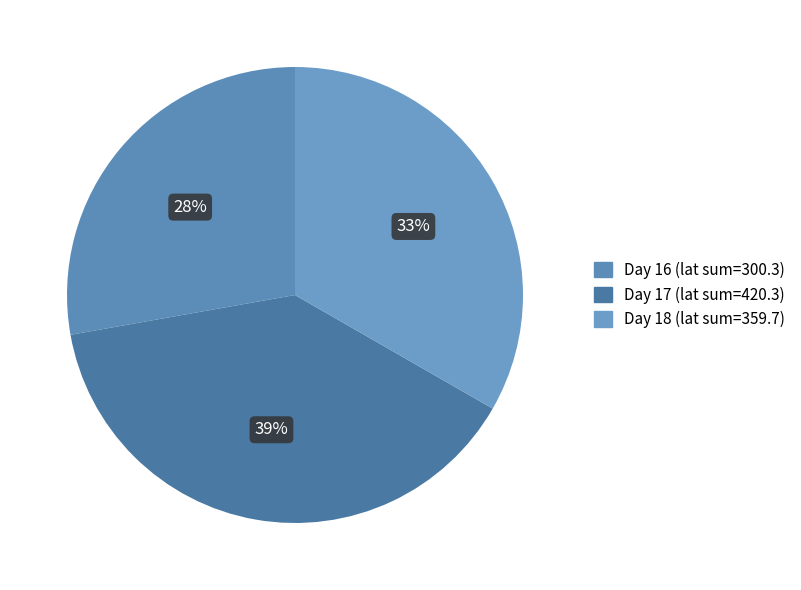

Is there any slice that represents more than half of the pie?

No